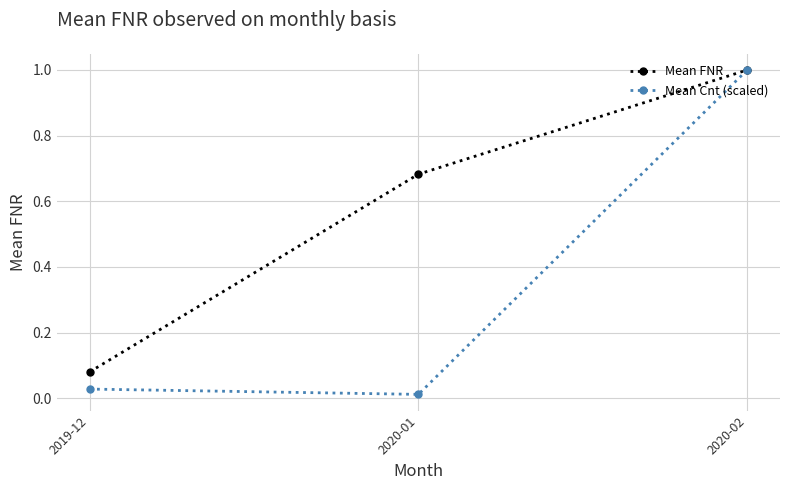

Count the number of categories in the chart.

3